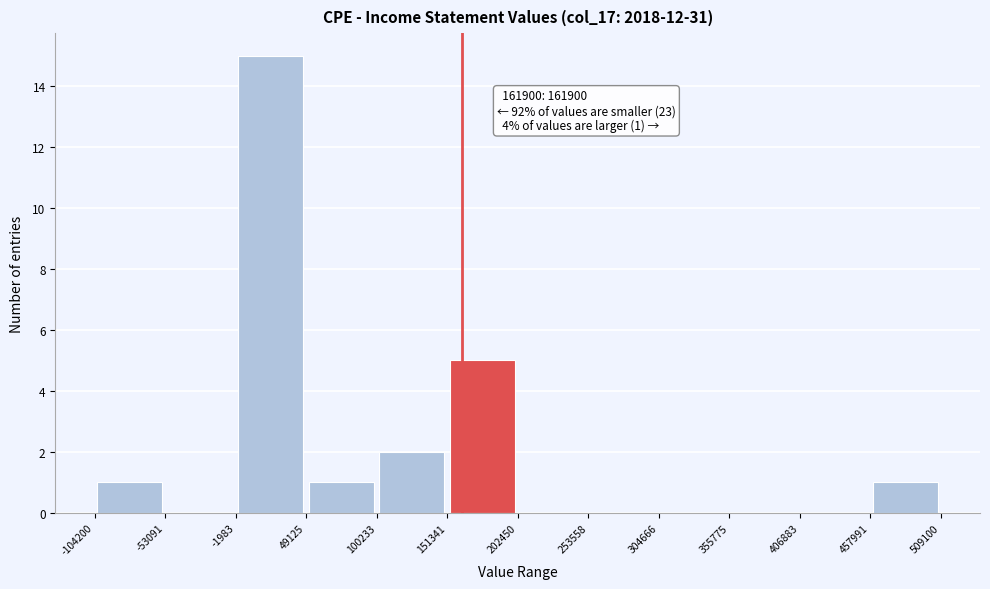

Which range on the x-axis has the tallest bar?

-1983 to 49125